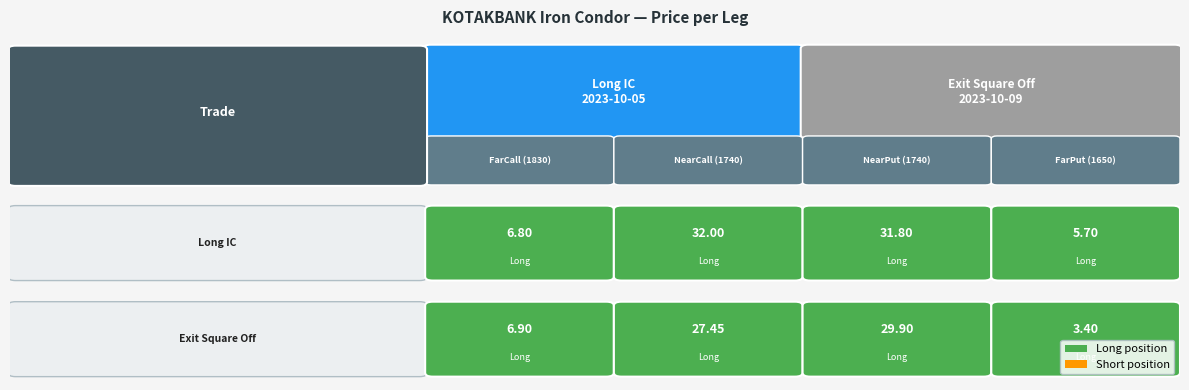

What is the minimum value shown in the chart?

3.4